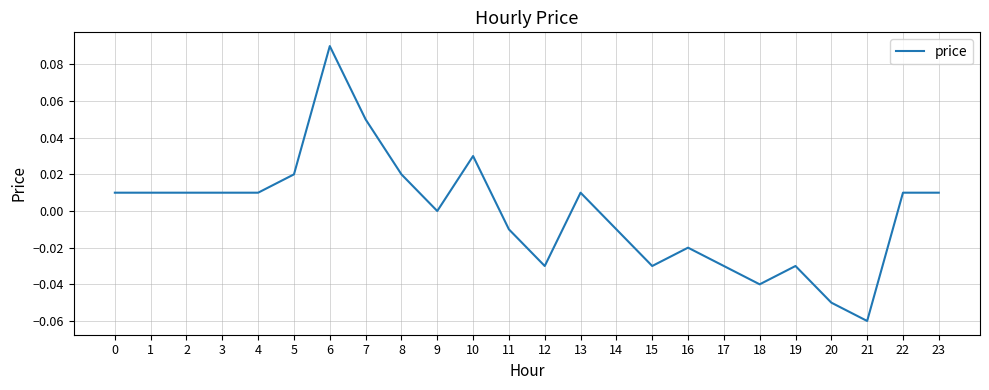

Does the chart display data point markers on the line(s)?

No